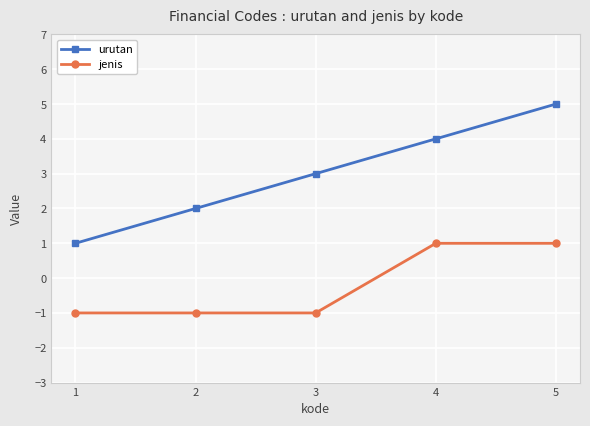

True or false: urutan has a value of 0 at 1.

False